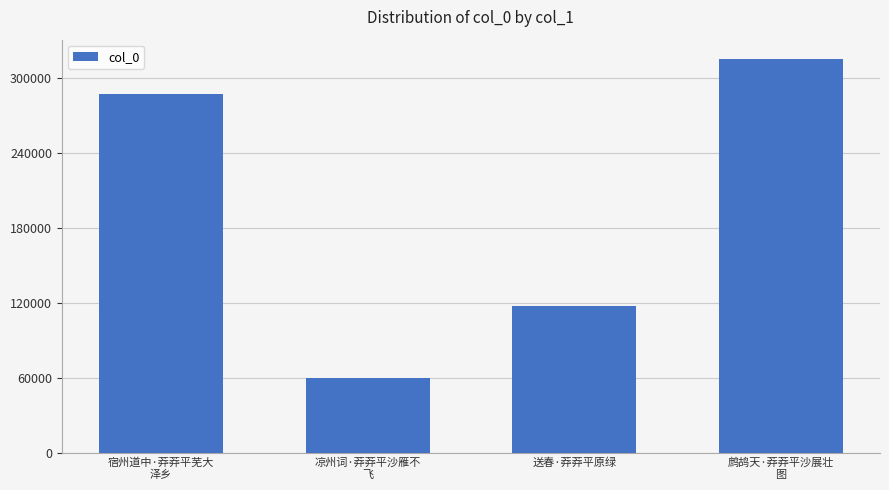

Rank the categories by value from lowest to highest.

凉州词·莽莽平沙雁不
飞, 送春·莽莽平原绿, 宿州道中·莽莽平芜大
泽乡, 鹧鸪天·莽莽平沙展壮
图